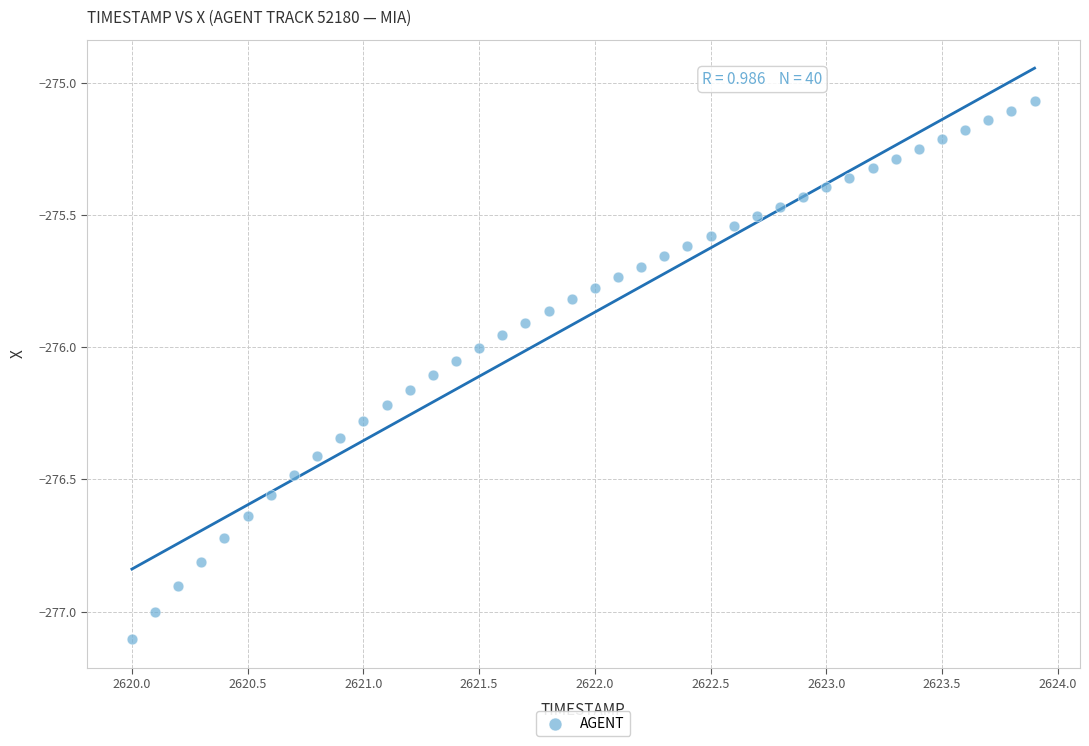

What is the range of Y values (max minus min)?

2.0